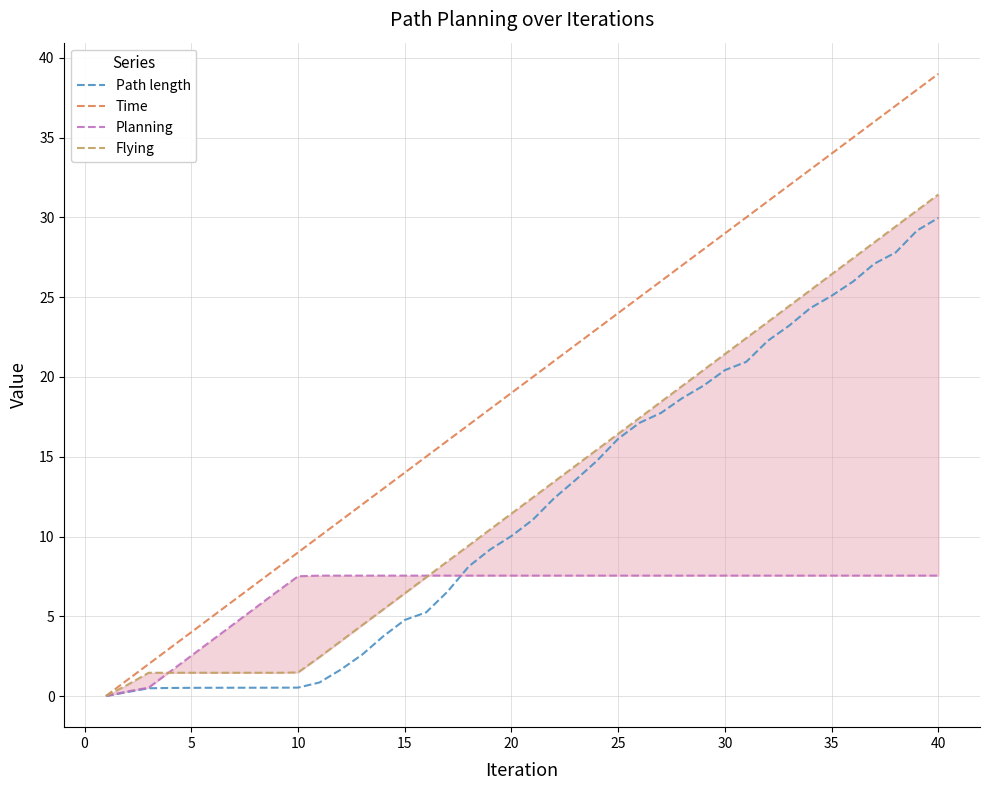

The Time series shows 32.0 at 20. True or false?

False